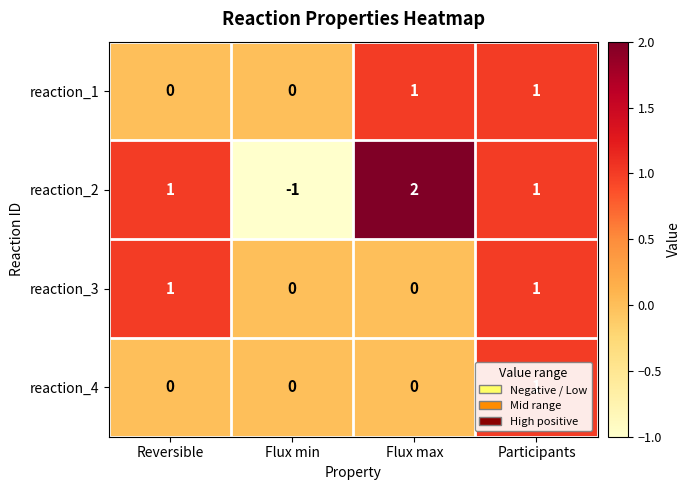

Which category has the lowest value across all series?

Flux min